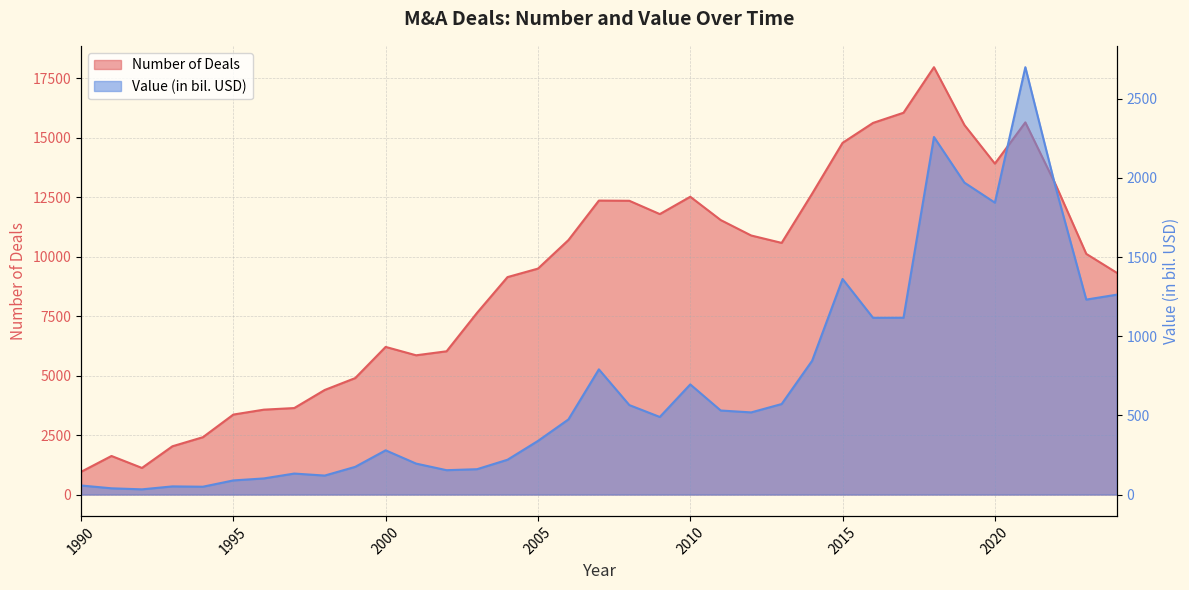

The value of Value (in bil. USD) at 1993 is 21.6. True or false?

False